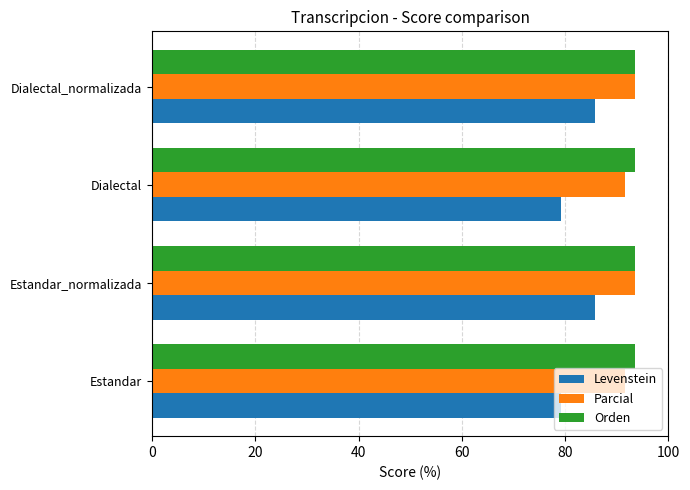

The value of Levenstein at Estandar is 118.4. True or false?

False